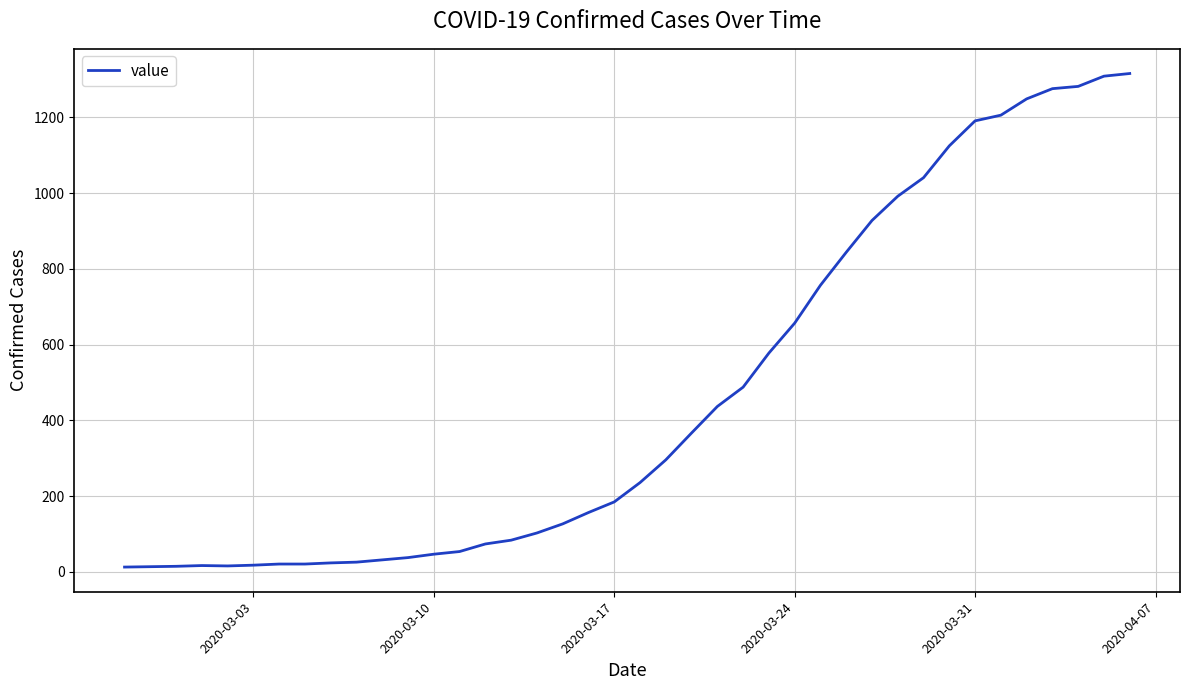

What is the greatest value displayed?

1316